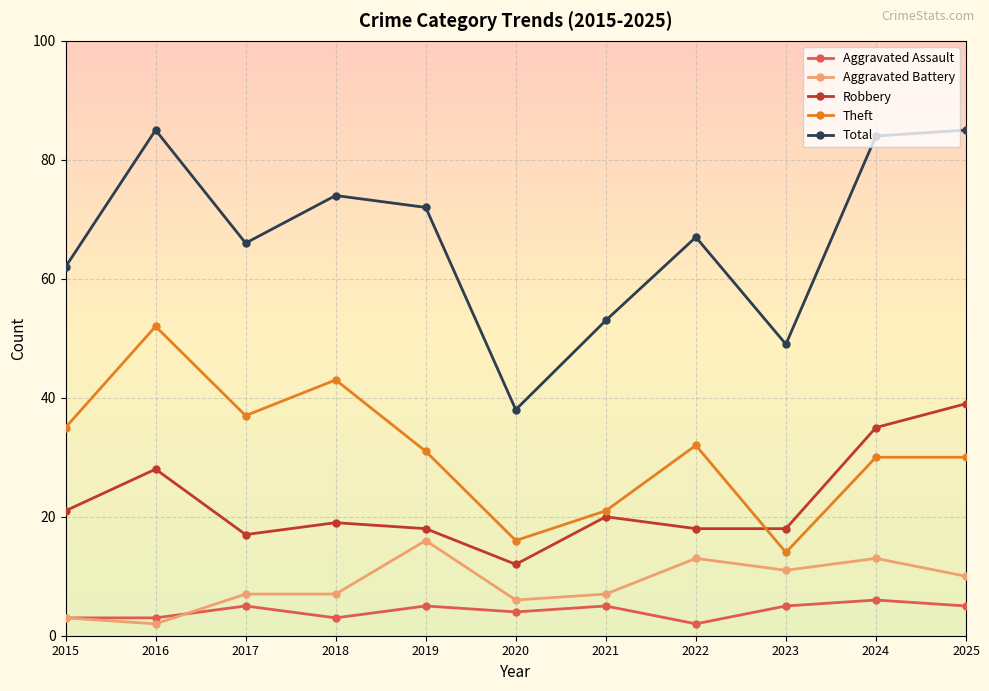

What are all the series names shown in the legend?

Aggravated Assault, Aggravated Battery, Robbery, Theft, Total